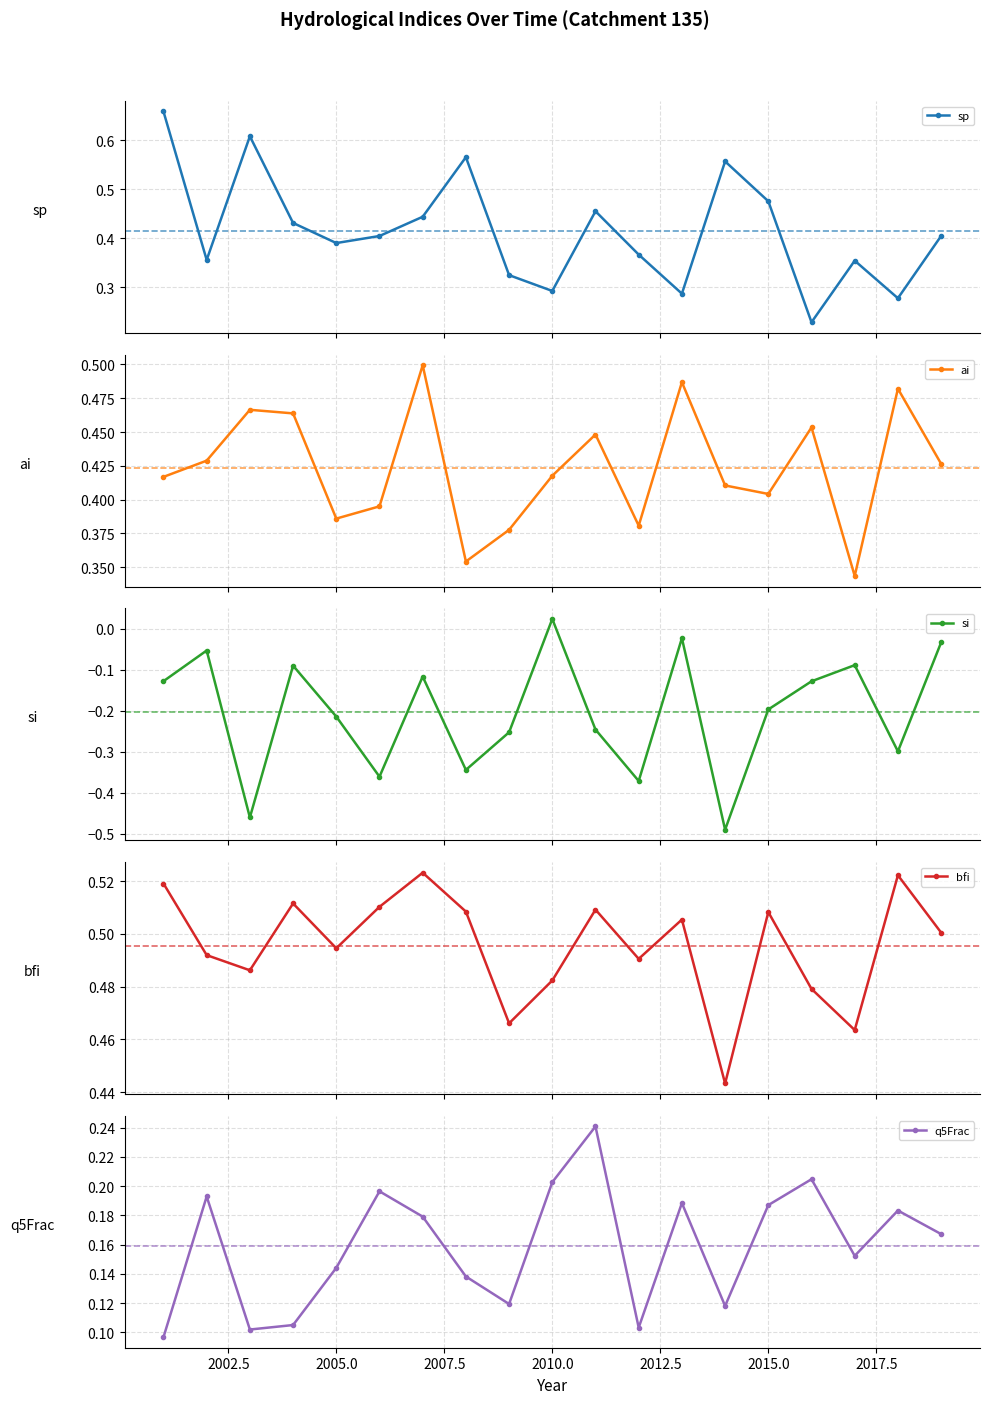

How many sp values are between 0 and 1?

19